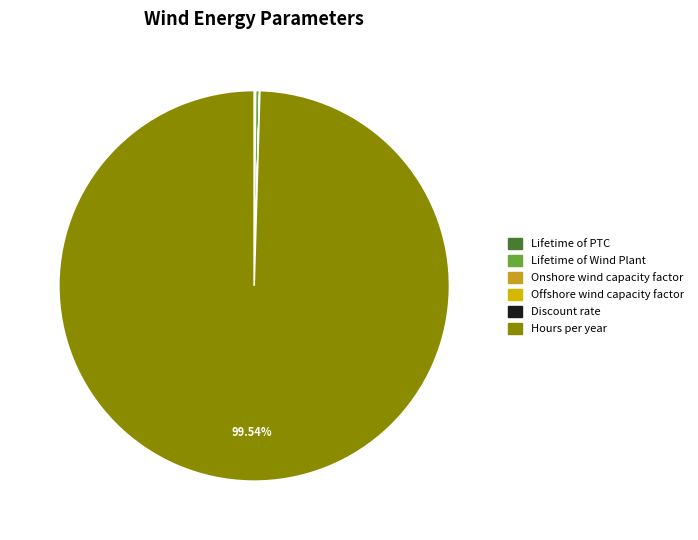

Which category accounts for the majority?

Hours per year